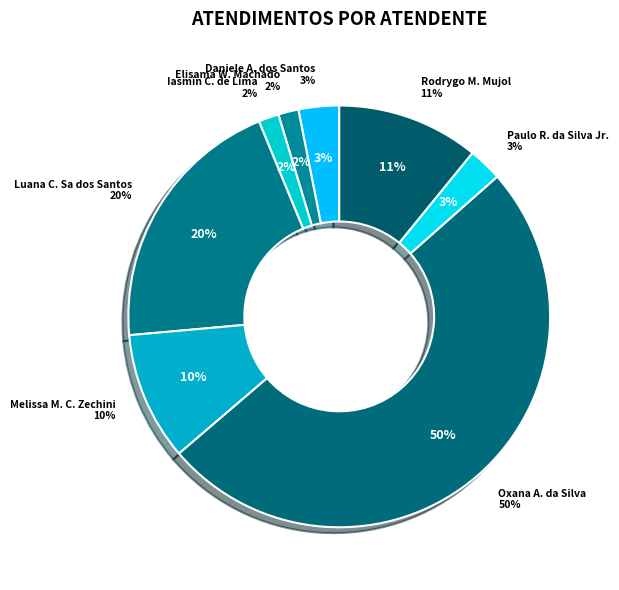

Which has a higher value, Daniele Aparecida dos Santos or Rodrygo Moura Mujol?

Rodrygo Moura Mujol